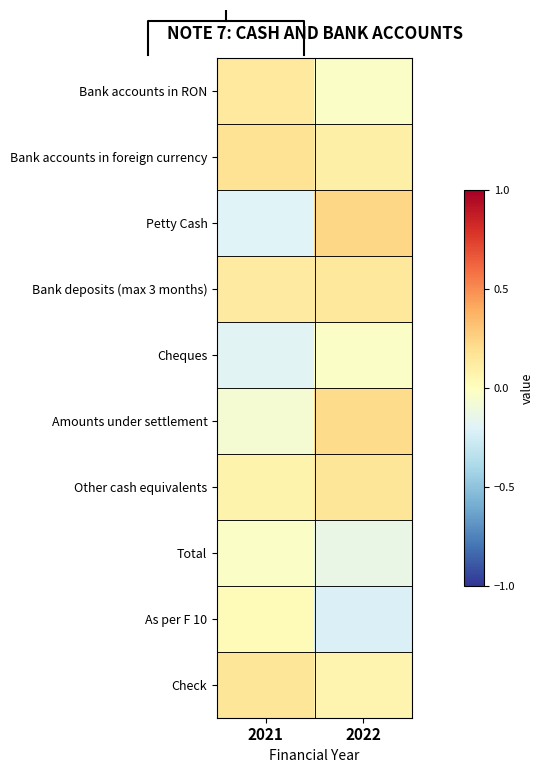

List the labels in order of Check value, smallest first.

2022, 2021